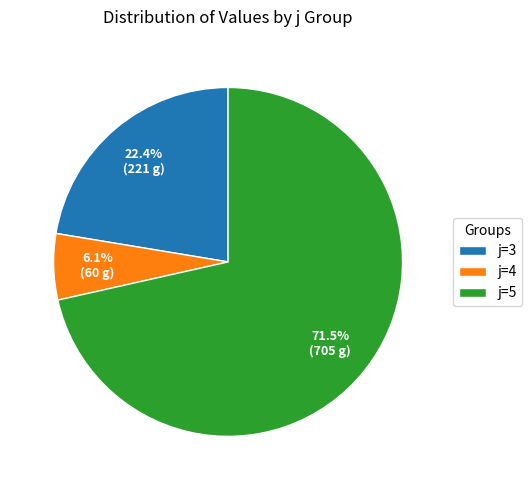

Between j=4 and j=5, which is larger?

j=5